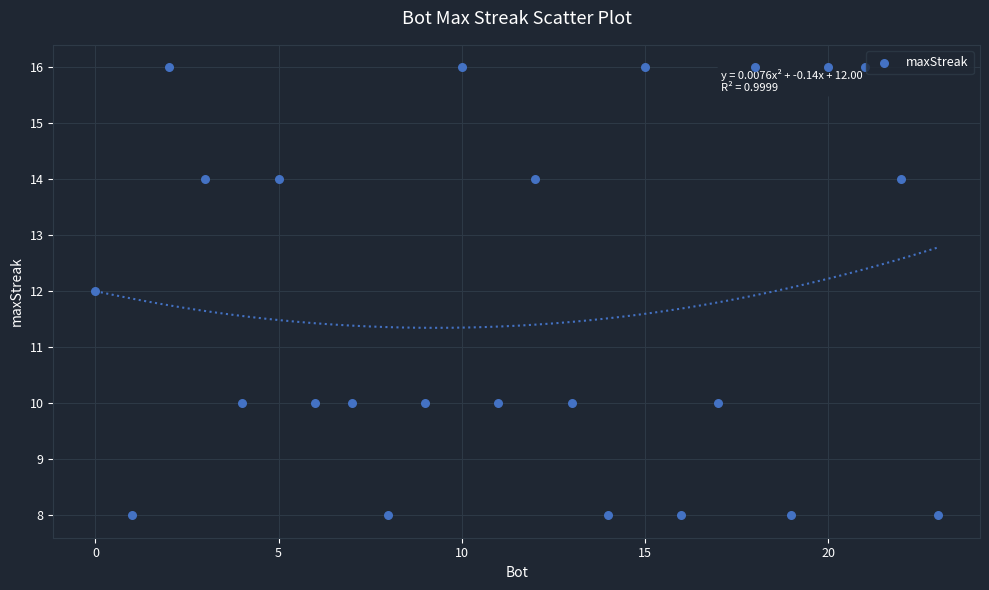

What is the range of Y values (max minus min)?

8